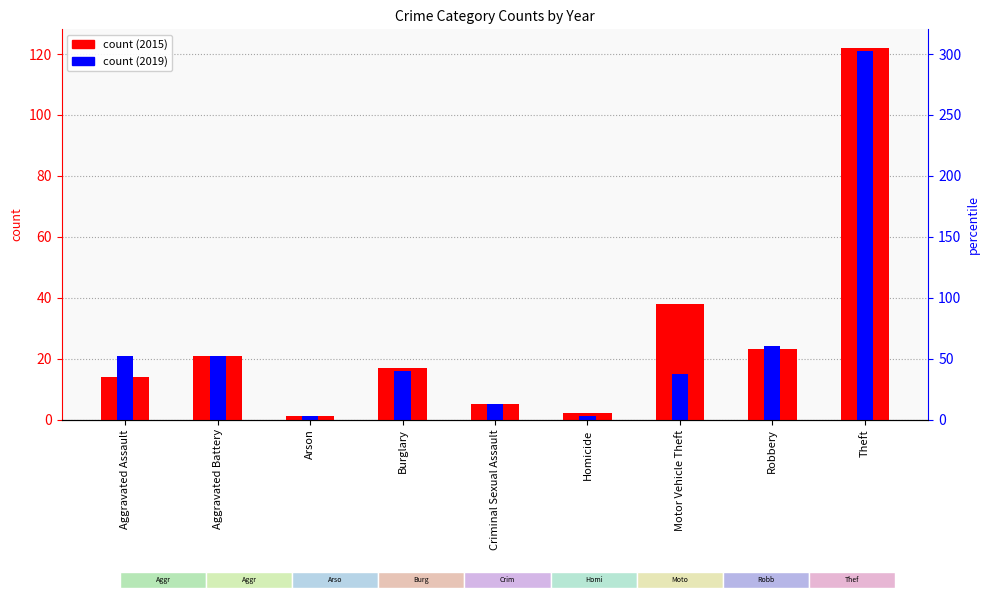

At which category does the chart reach its minimum across all series?

Arson